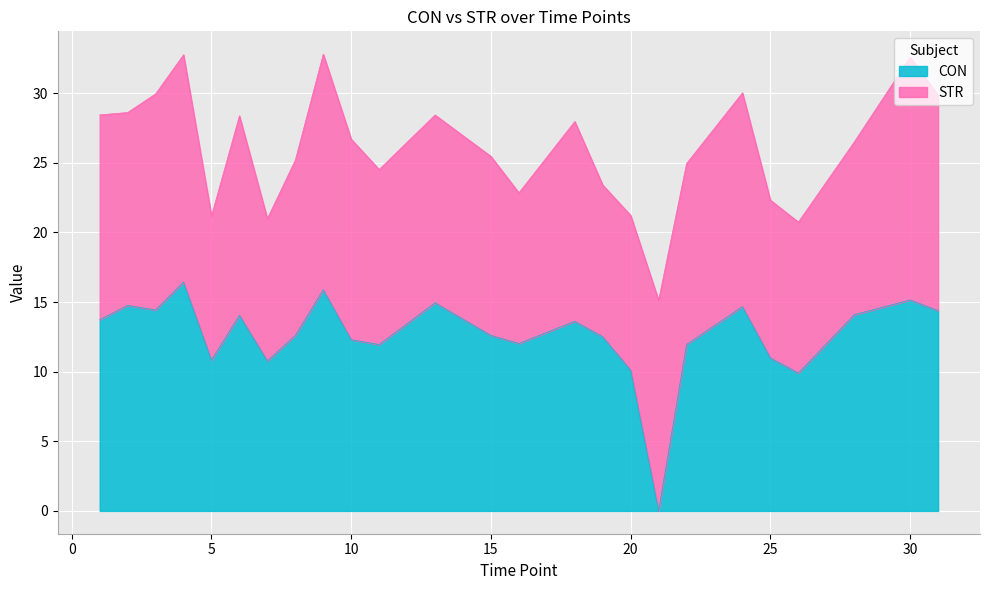

What is the ratio of the value at 26 to the value at 25?

0.9